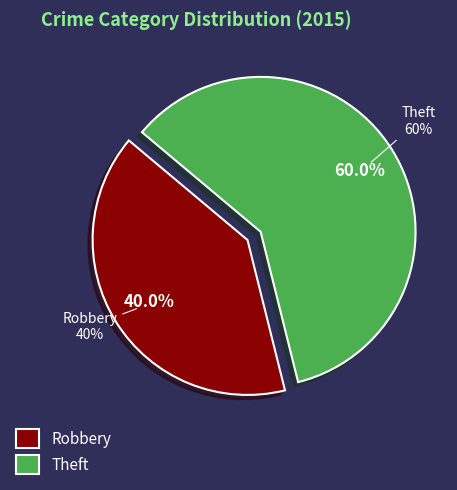

To the nearest percent, what is the difference between the Theft and Robbery slice percentages?

20%